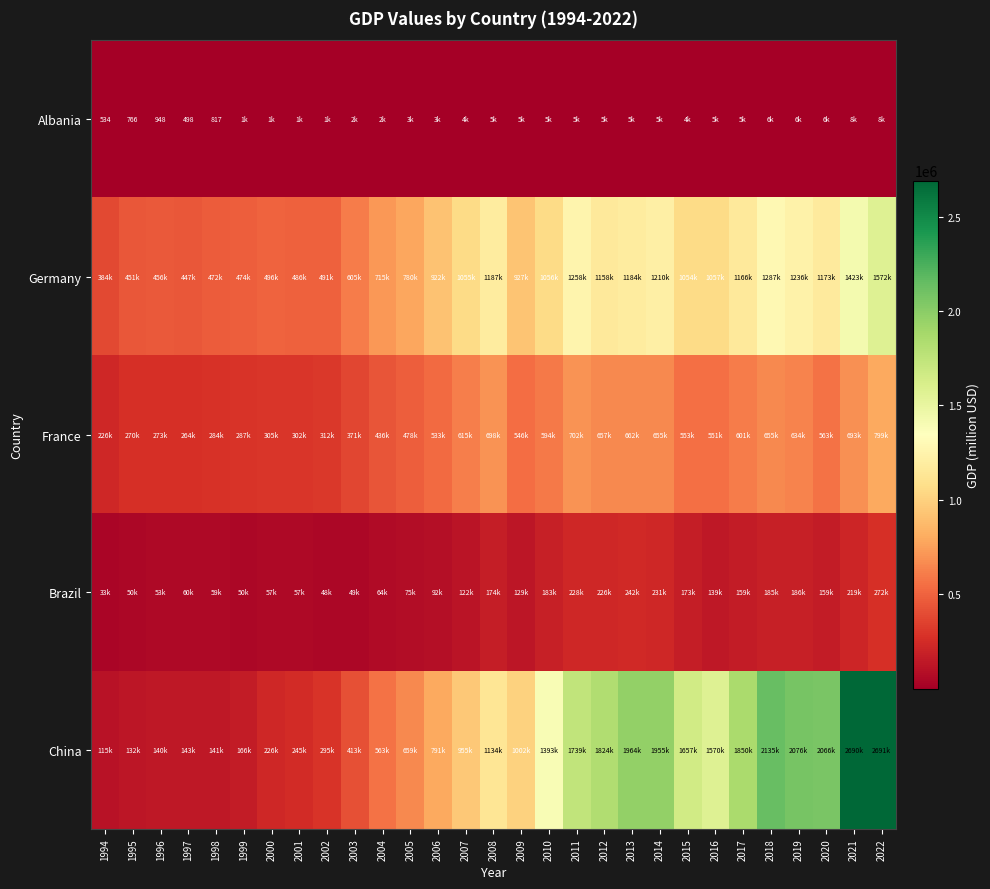

At how many categories does at least one series exceed 2259839?

2